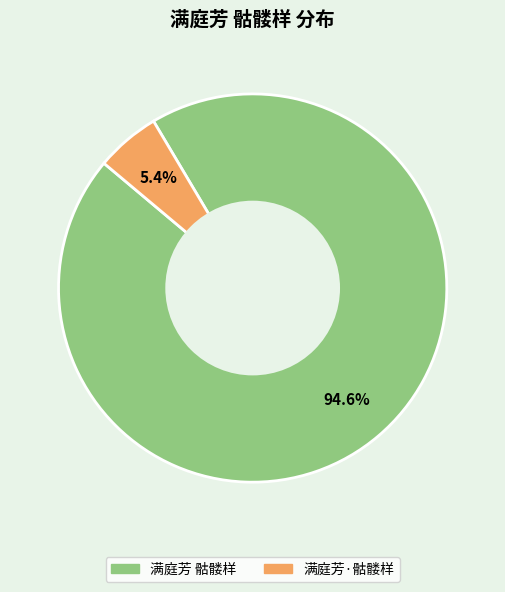

What percentage is the 满庭芳·骷髅样 slice, to the nearest percent?

5%